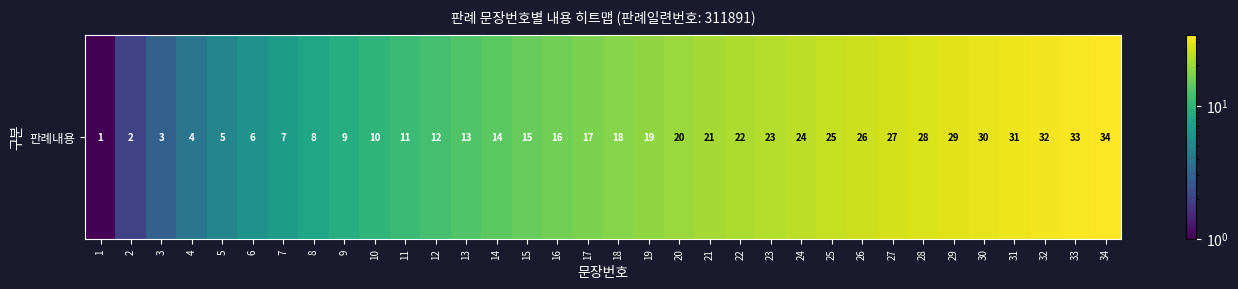

Rank the categories by value from highest to lowest.

34, 33, 32, 31, 30, 29, 28, 27, 26, 25, 24, 23, 22, 21, 20, 19, 18, 17, 16, 15, 14, 13, 12, 11, 10, 9, 8, 7, 6, 5, 4, 3, 2, 1